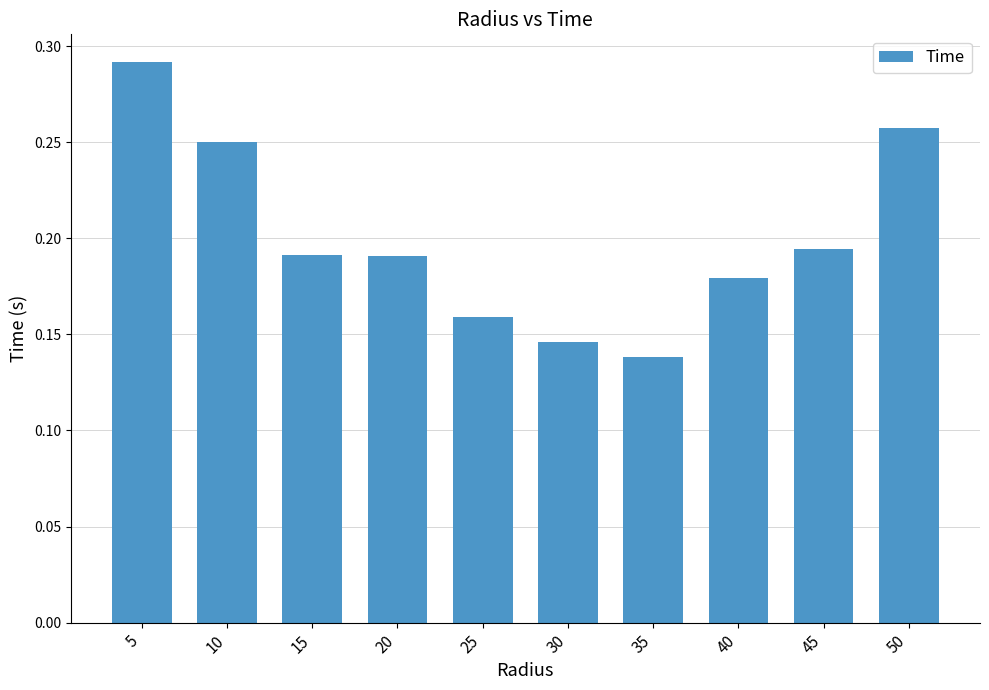

What is the sum of the values at 45 and 15?

0.4